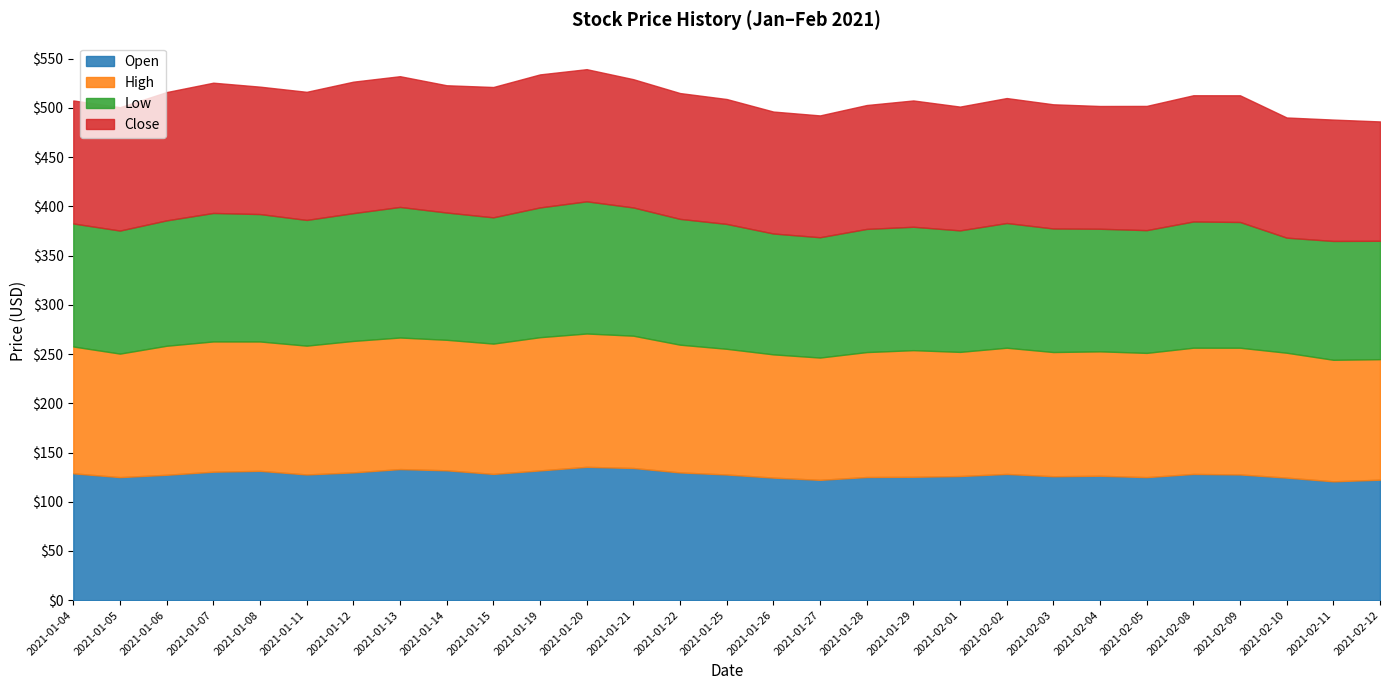

What is the label of the 25th point from the left?

2021-02-08